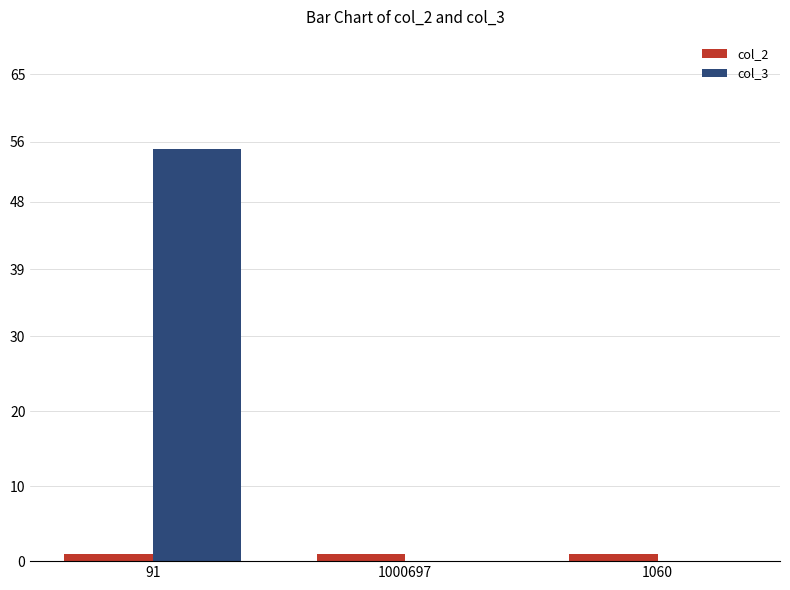

At which category is the sum across all series the highest?

91